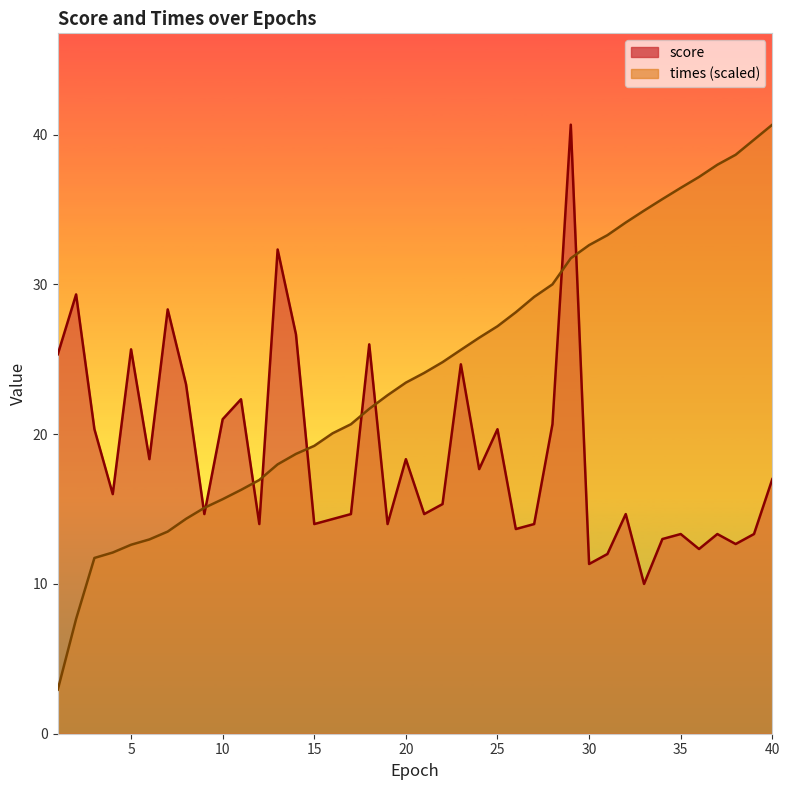

Reading left to right, what are all the values shown in this chart?

score: 1=25.3	2=29.3	3=20.3	4=16.0	5=25.7	6=18.3	7=28.3	8=23.3	9=14.7	10=21.0	11=22.3	12=14.0	13=32.3	14=26.7	15=14.0	16=14.3	17=14.7	18=26.0	19=14.0	20=18.3	21=14.7	22=15.3	23=24.7	24=17.7	25=20.3	26=13.7	27=14.0	28=20.7	29=40.7	30=11.3	31=12.0	32=14.7	33=10.0	34=13.0	35=13.3	36=12.3	37=13.3	38=12.7	39=13.3	40=17.0
times: 1=2.9	2=7.7	3=11.7	4=12.1	5=12.6	6=13.0	7=13.5	8=14.3	9=15.1	10=15.7	11=16.3	12=16.9	13=18.0	14=18.7	15=19.2	16=20.1	17=20.7	18=21.7	19=22.6	20=23.4	21=24.1	22=24.8	23=25.6	24=26.4	25=27.2	26=28.1	27=29.2	28=30.0	29=31.7	30=32.6	31=33.3	32=34.1	33=34.9	34=35.7	35=36.4	36=37.2	37=38.0	38=38.7	39=39.7	40=40.7